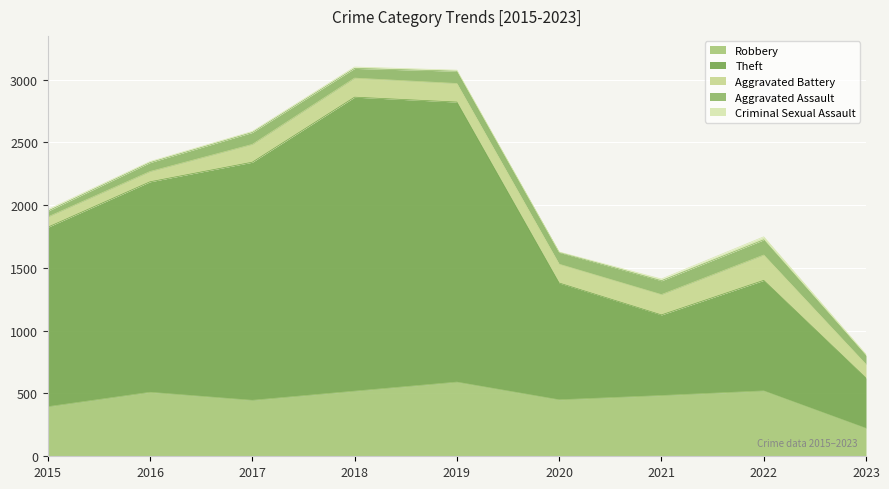

The value of Aggravated Battery at 2019 is 245. True or false?

False